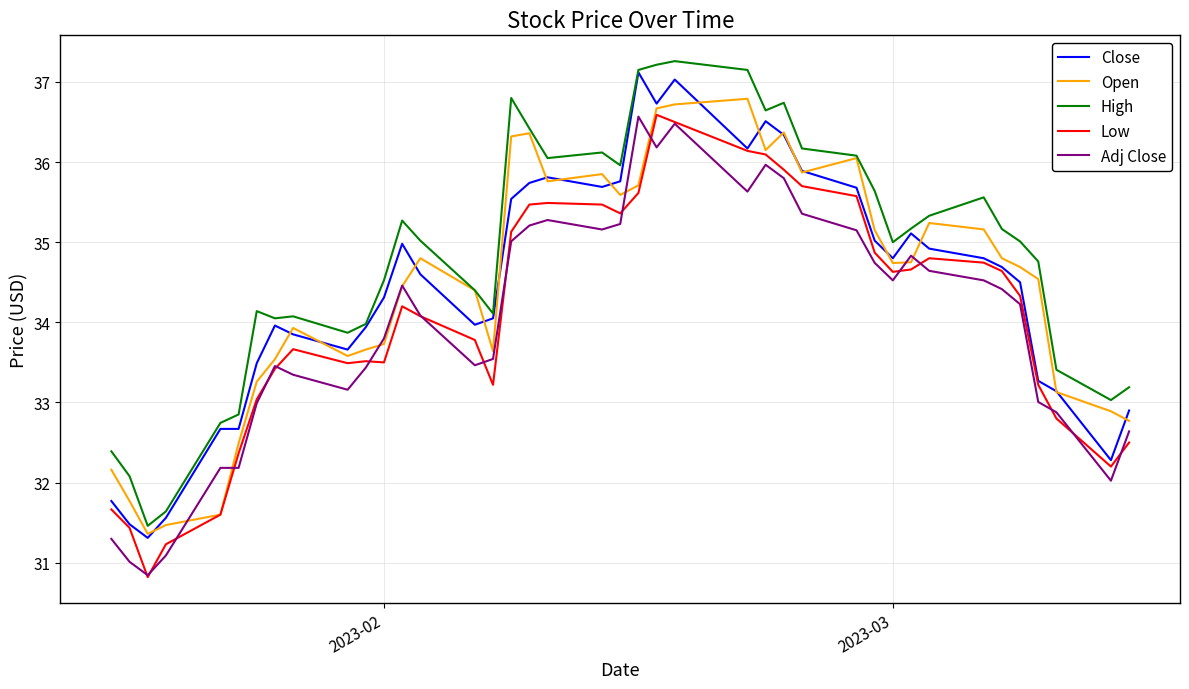

Which series has the largest total across all categories?

High